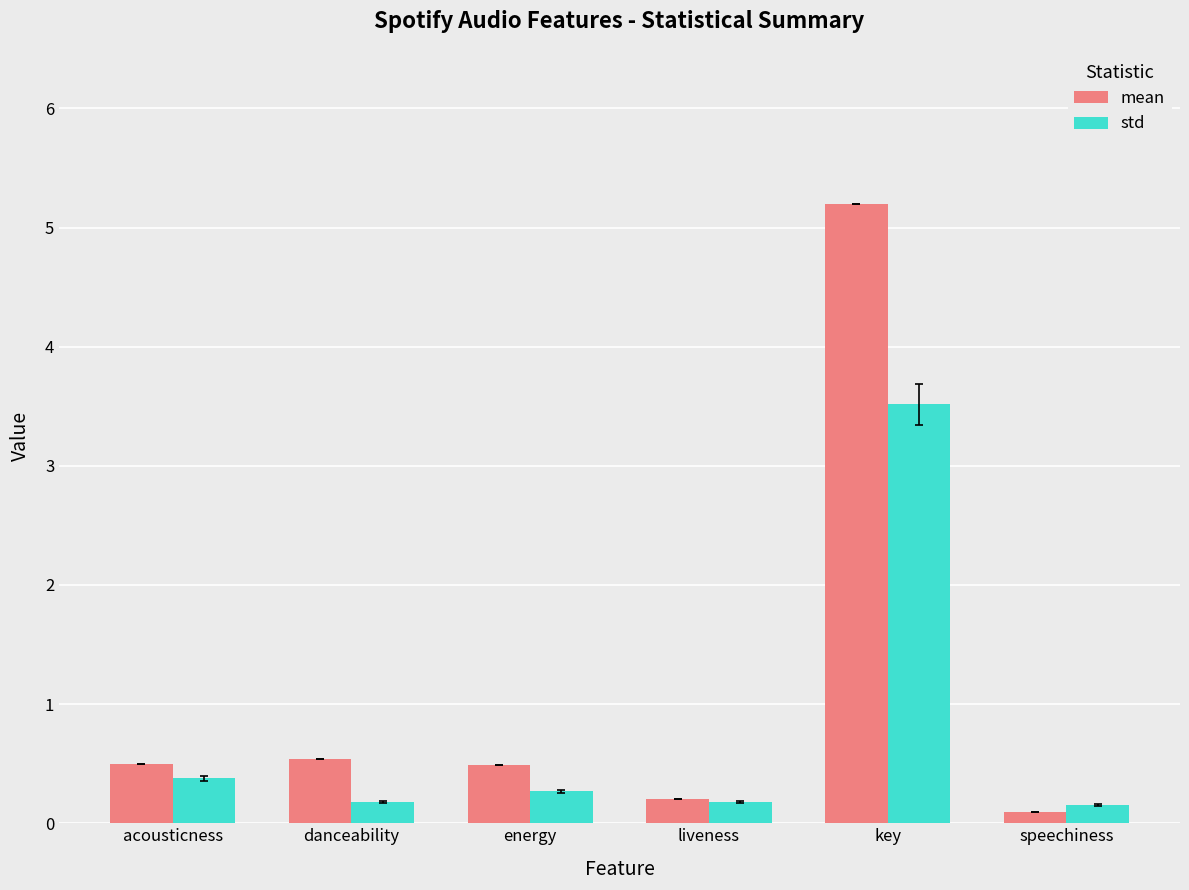

Rank the series at acousticness from lowest to highest value.

std, mean